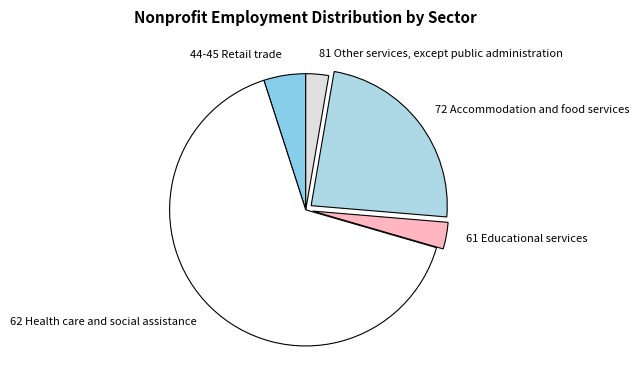

Which category has the biggest portion of the pie?

62 Health care and social assistance